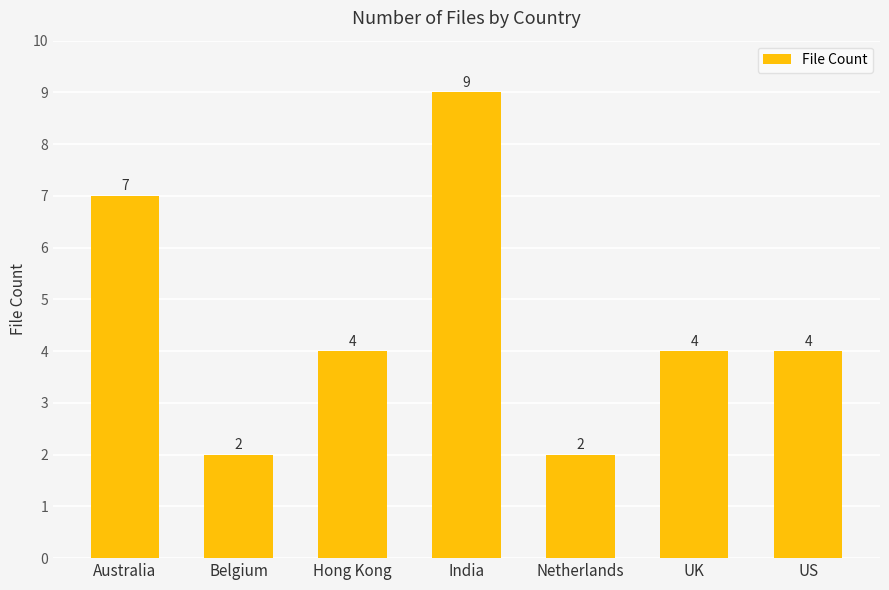

Which label corresponds to the largest value in the chart?

India